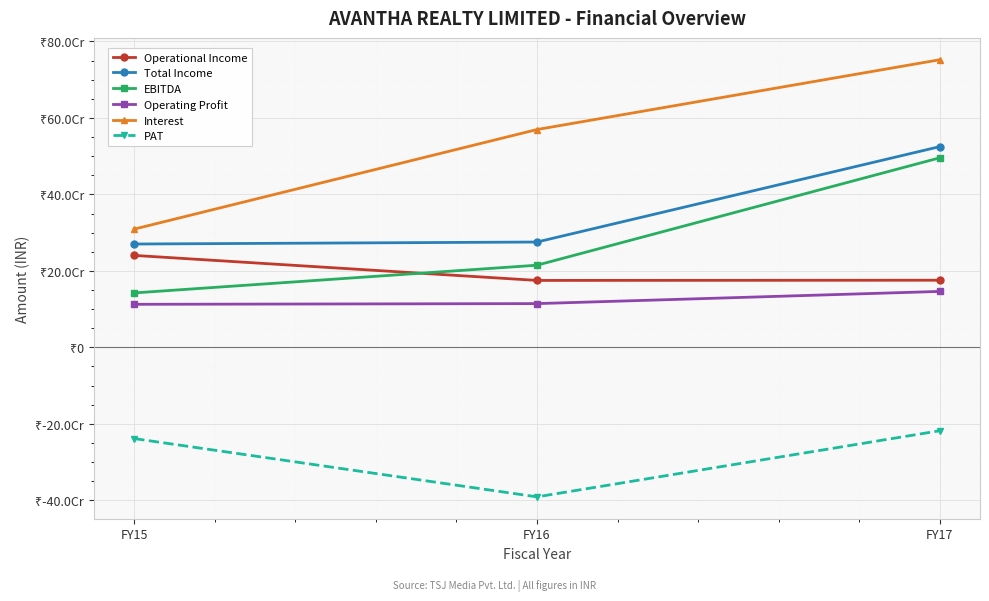

Which category has the lowest value in the Interest series?

FY15